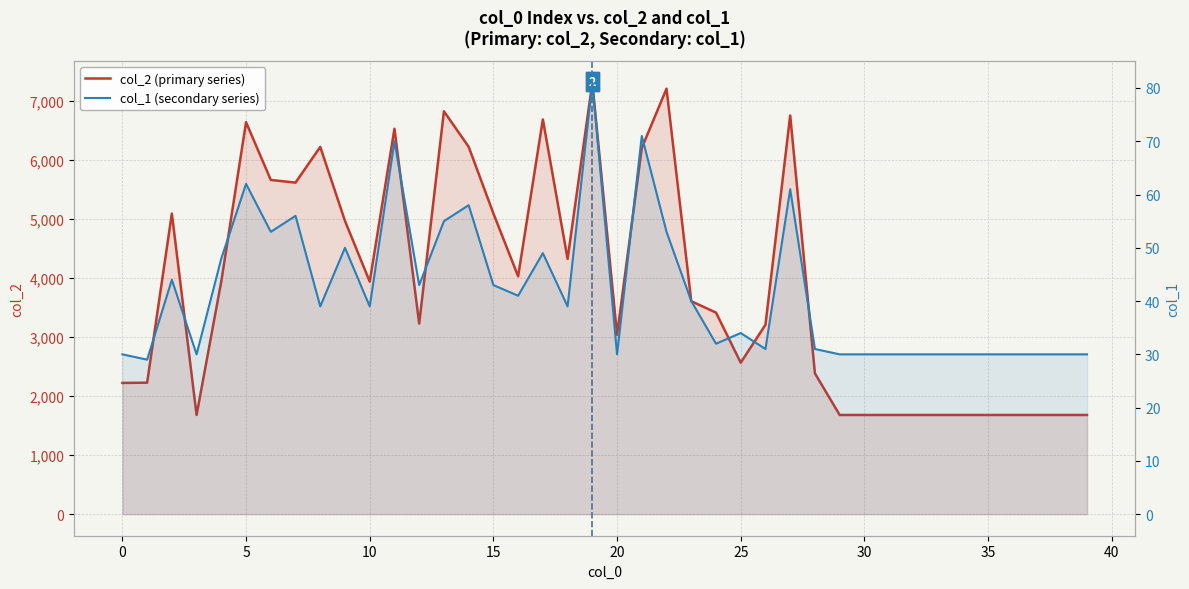

What is the spread (max minus min) of values at 17?

6637